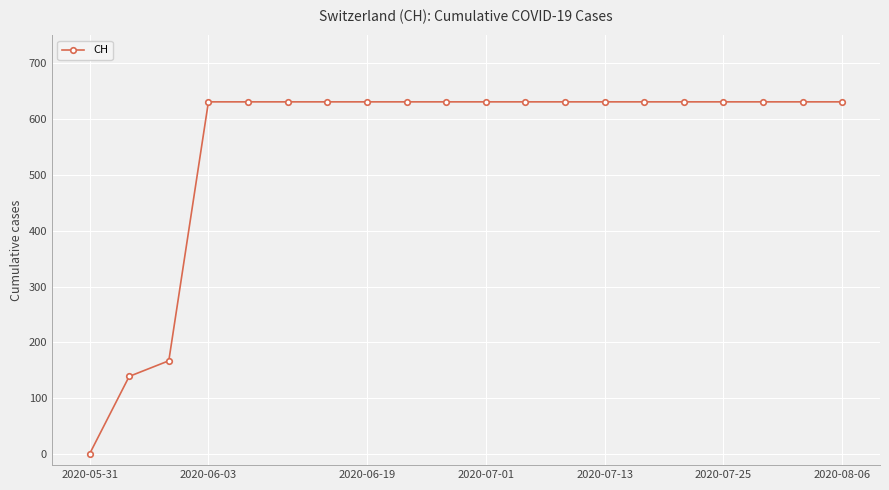

What is the maximum value shown in the chart?

631